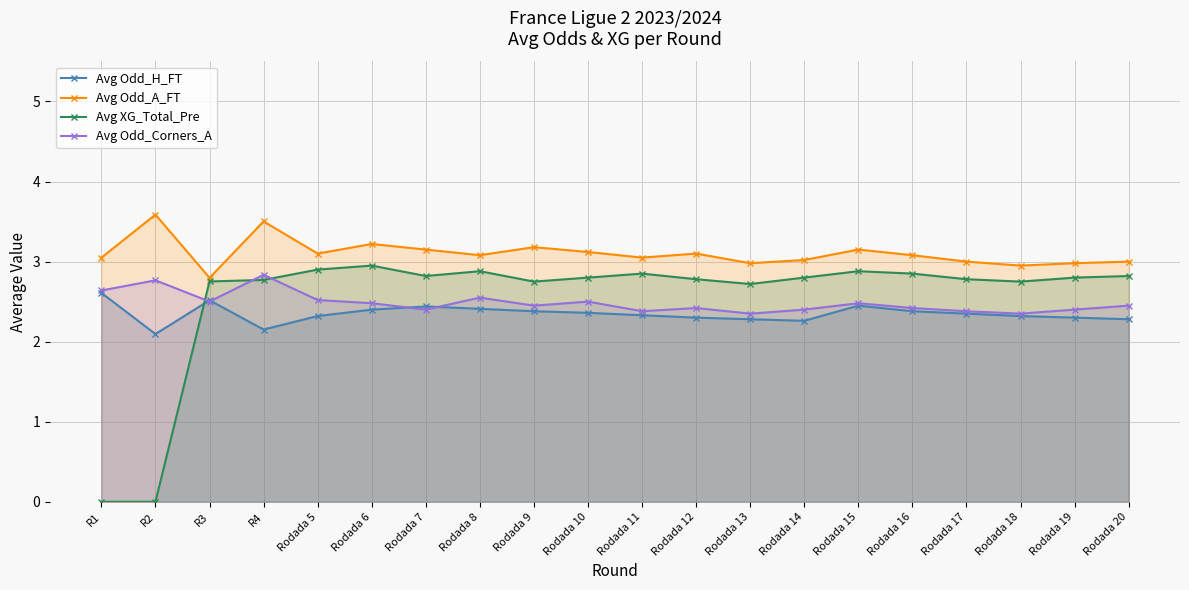

Is it true that Avg Odd_H_FT equals 1.3 at Rodada 7?

False